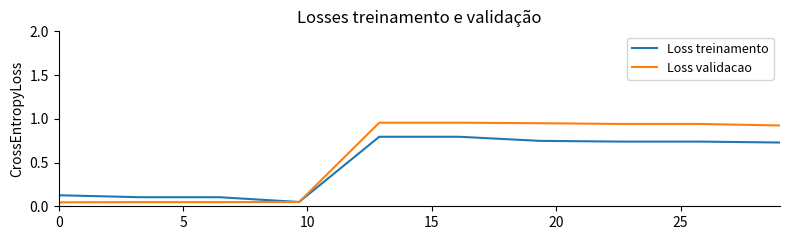

What is the highest value of the Loss treinamento series?

0.8